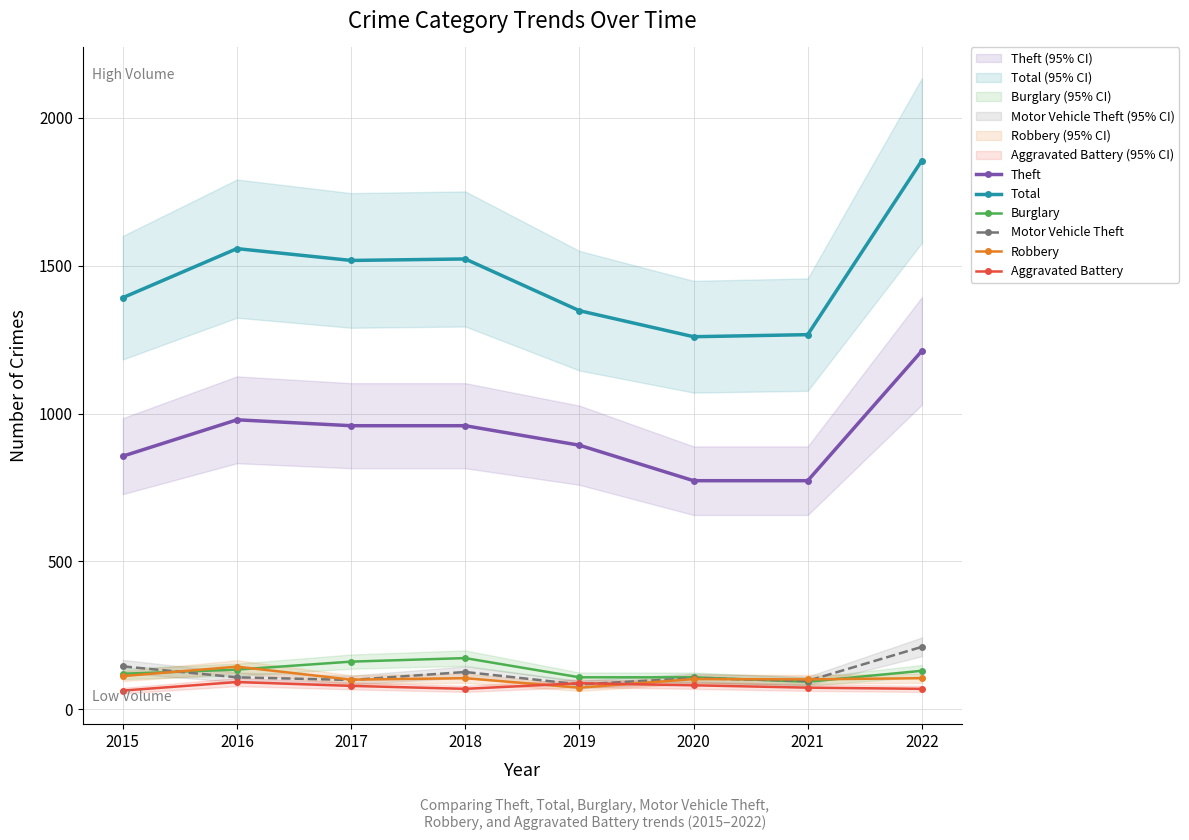

At which label does Aggravated Battery first exceed 79?

2016